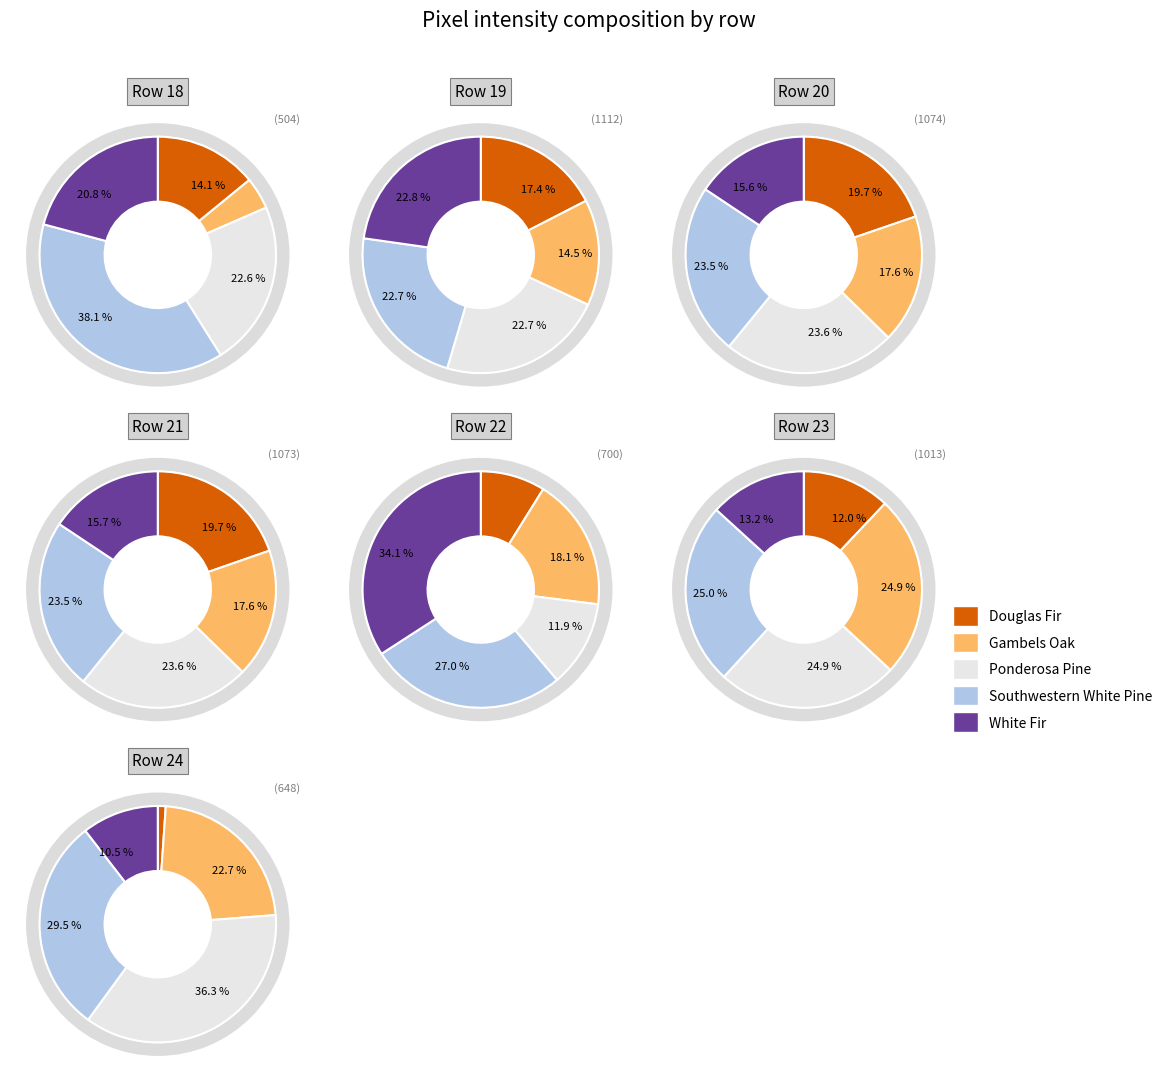

Which has a higher value, Row 22 or Row 21?

Row 21